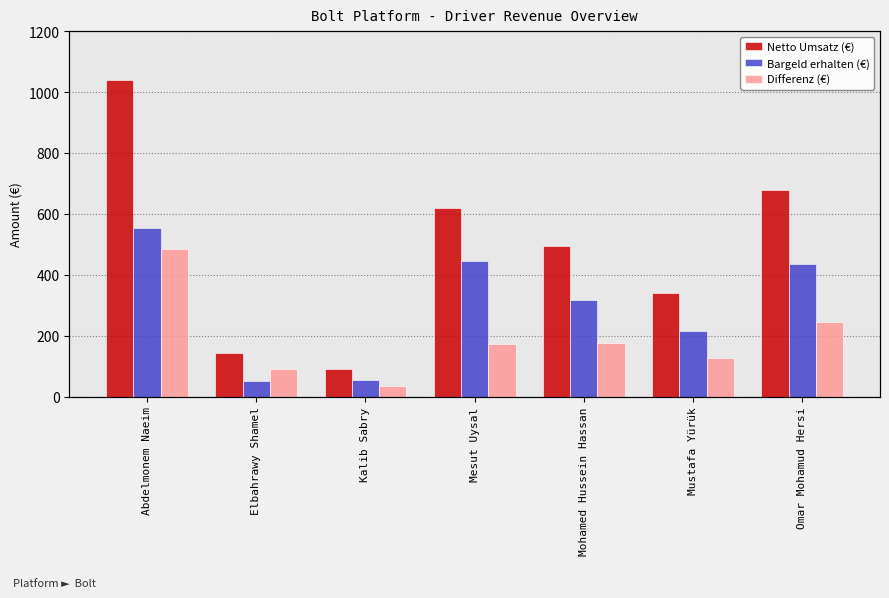

Rank the categories by Bargeld erhalten (€) value from highest to lowest.

Abdelmonem Naeim, Mesut Uysal, Omar Mohamud Hersi, Mohamed Hussein Hassan, Mustafa Yürük, Kalib Sabry, Elbahrawy Shamel